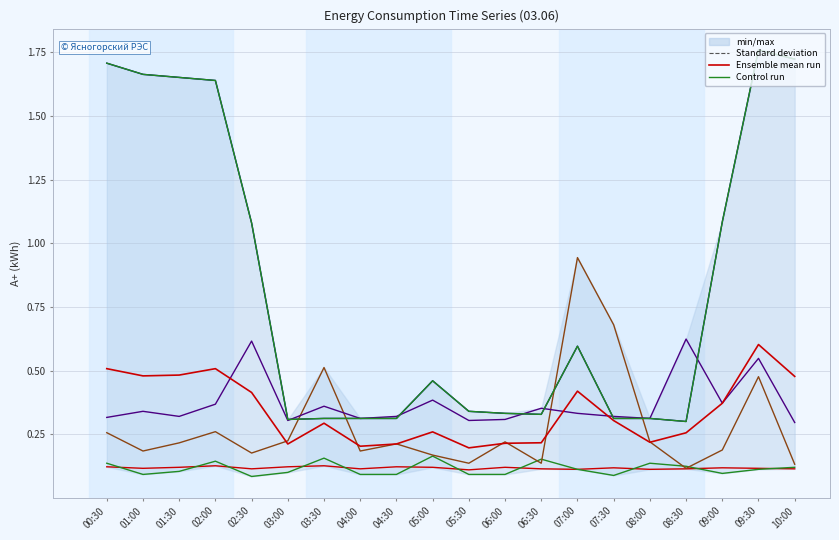

In row_210 A+, how many points are lower than both neighbors (excluding endpoints)?

3